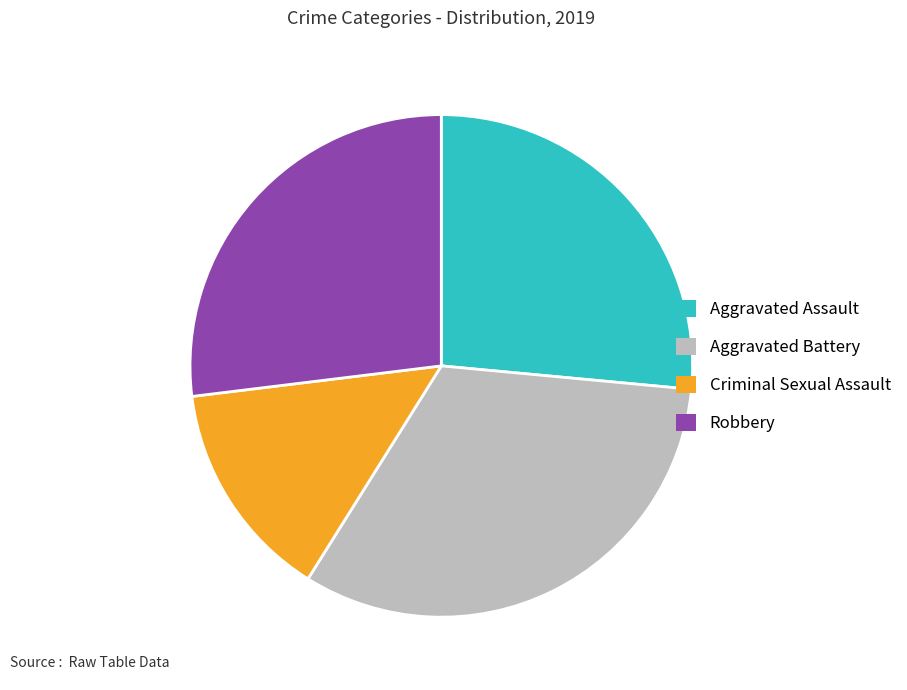

Is there a majority slice in this chart?

No